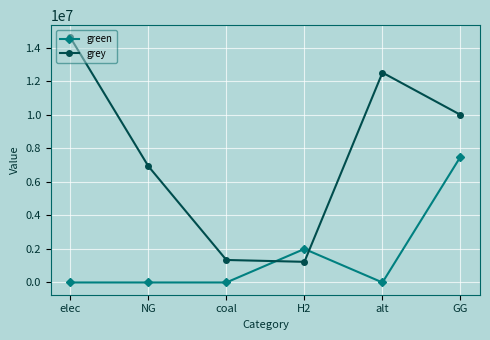

What is the sum of the green values at GG and alt?

7500000.0